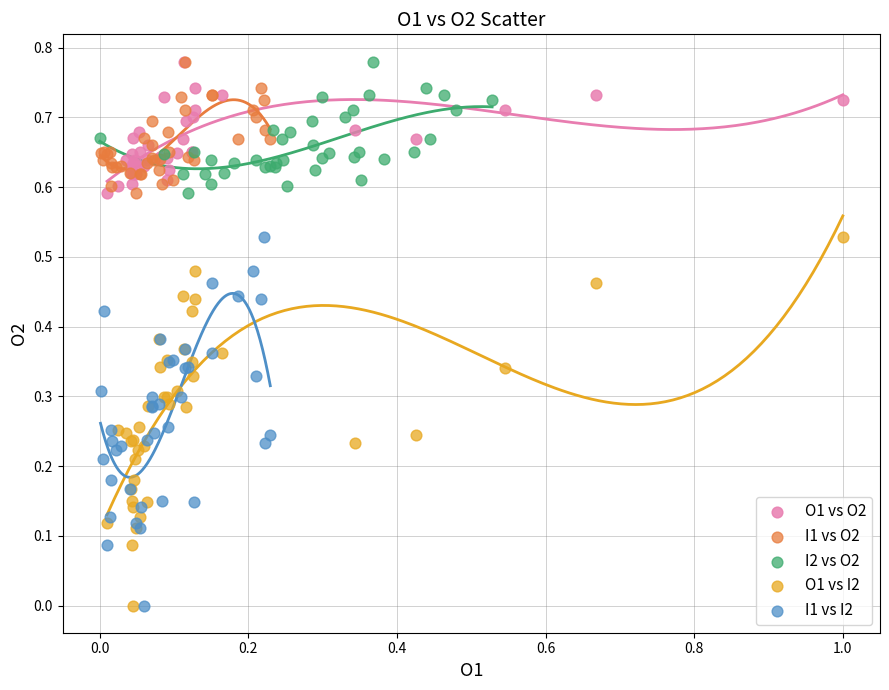

What are all the series names shown in the legend?

O1 vs O2, I1 vs O2, I2 vs O2, O1 vs I2, I1 vs I2